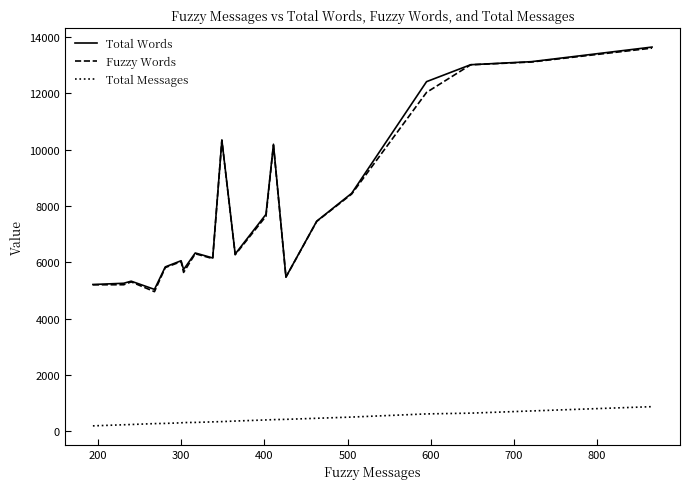

What is the maximum value shown in the chart?

13633